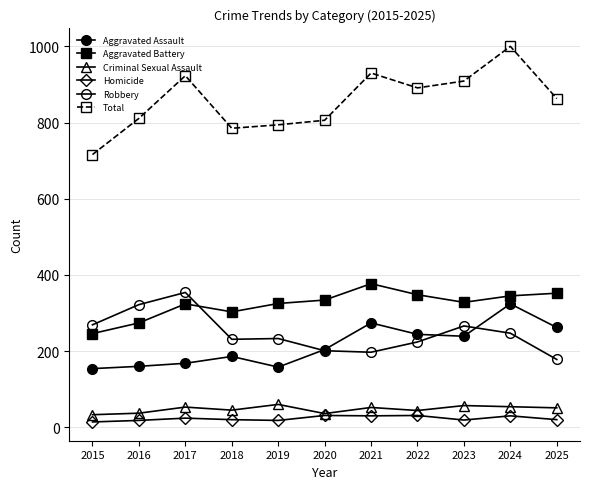

Where is Homicide nearest to the value 22?

2017